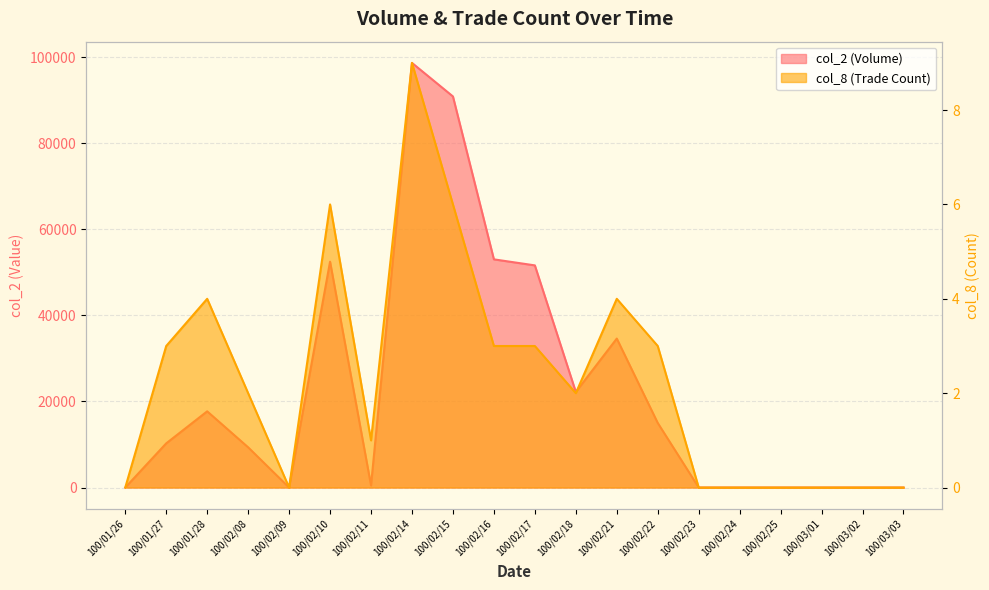

What are all the series names shown in the legend?

col_2, col_8